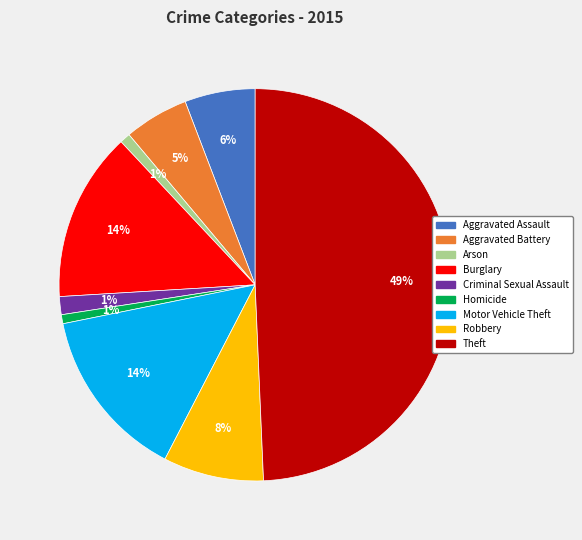

Which category has the biggest portion of the pie?

Theft